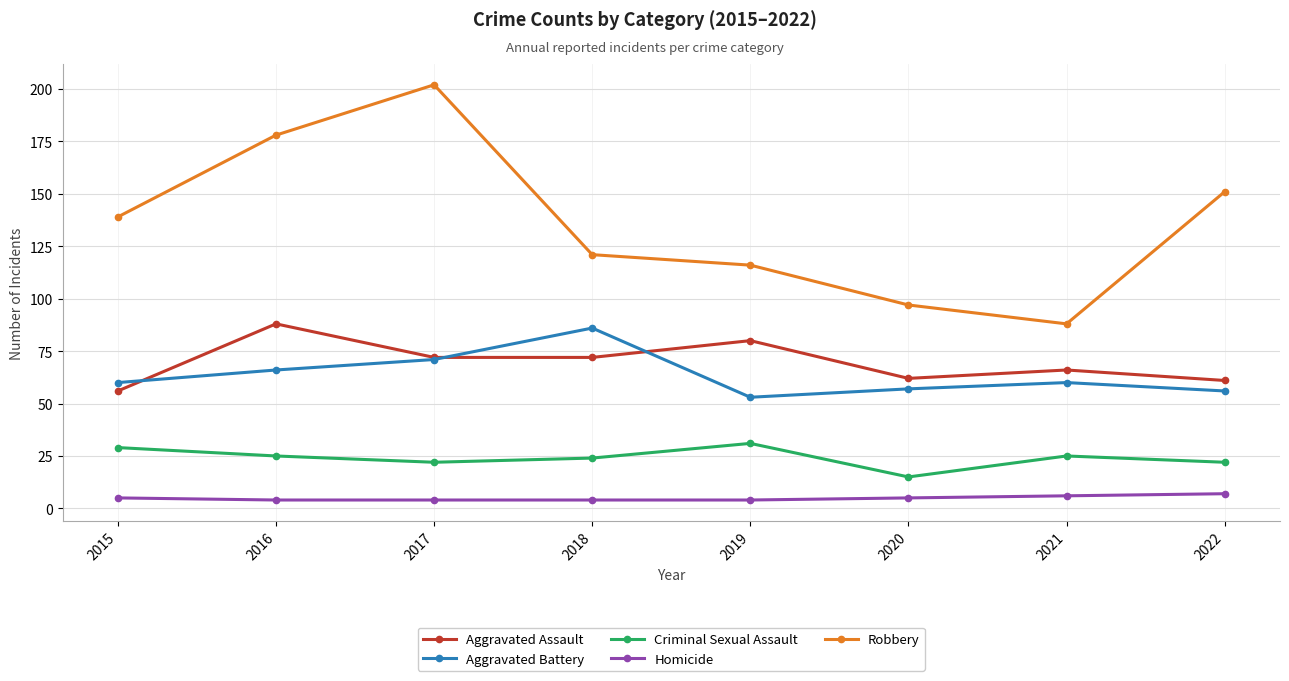

At which category does Aggravated Battery reach its first local peak?

2018